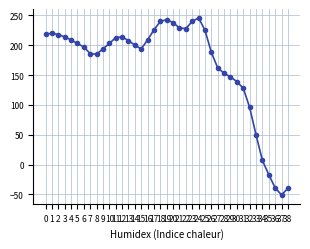

Reading left to right, what are all the values shown in this chart?

219	220	218	214	209	203	197	186	185	194	203	213	214	208	200	194	209	226	240	243	238	229	228	240	246	225	188	162	153	147	139	128	96	50	7	-17	-39	-51	-40